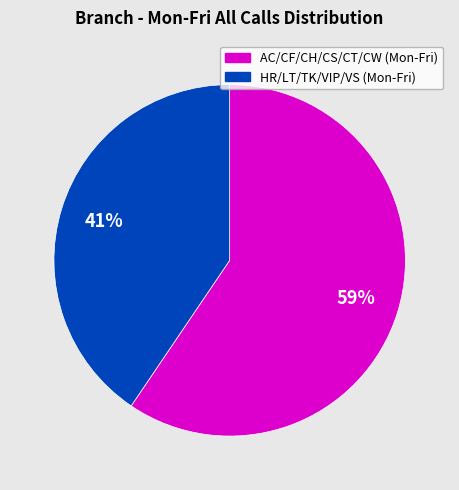

Count the number of slices in the pie.

2